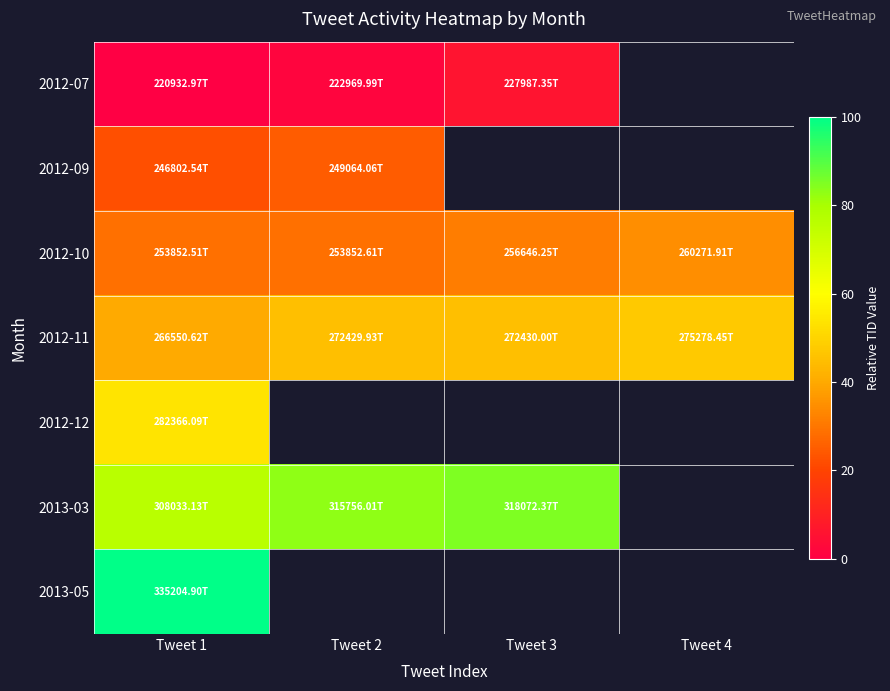

Count the number of data series in this chart.

7